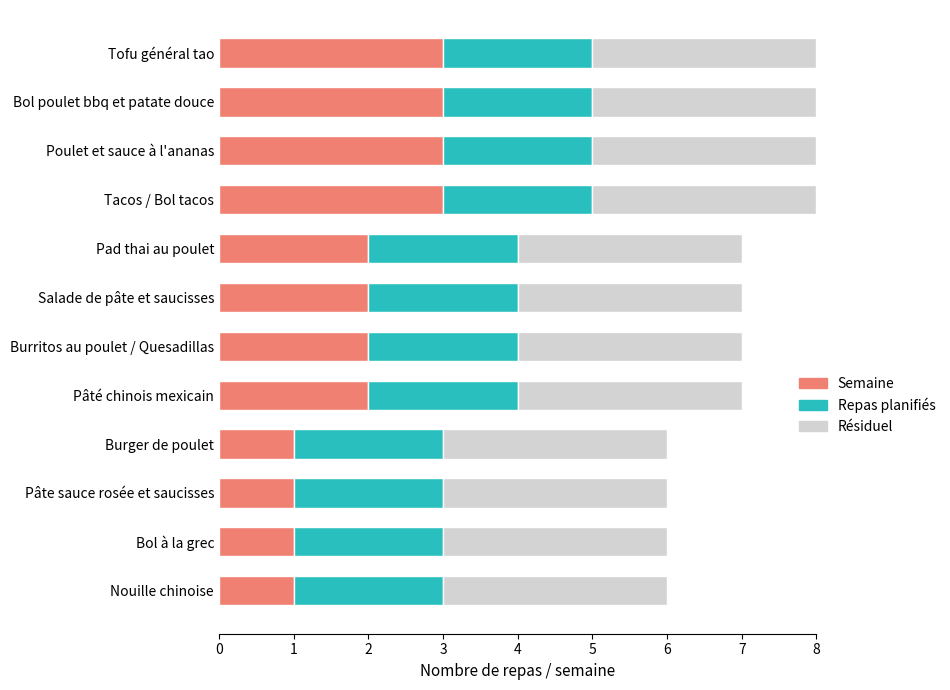

True or false: Semaine has a value of 2 at Bol poulet bbq et patate douce.

False